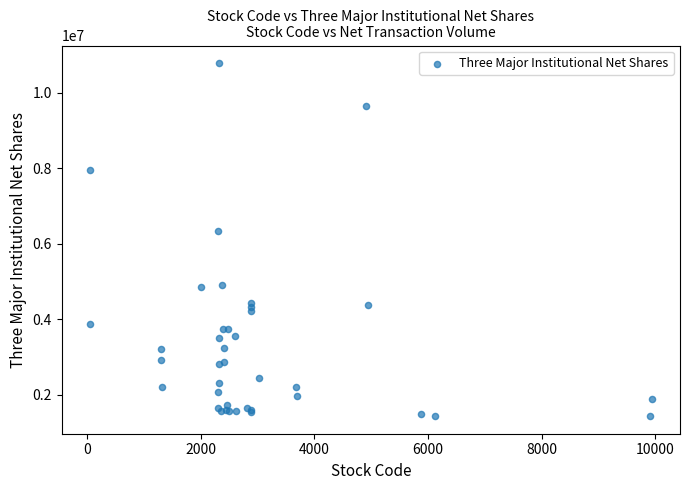

What Y value in the scatter plot is closest to 6106576?

6342635